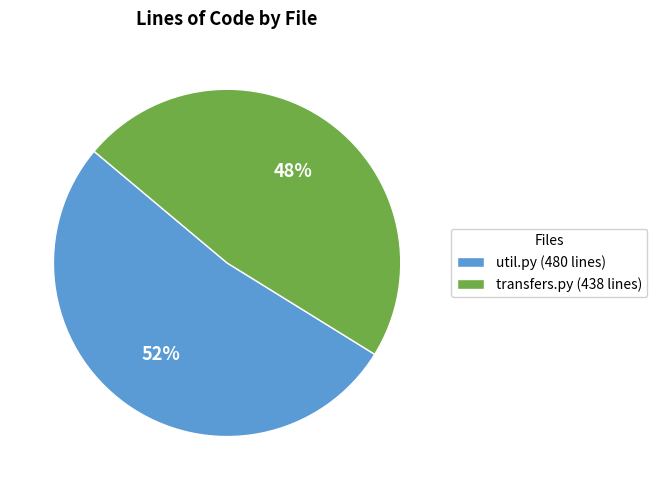

What is the ratio of the value at transfers.py to the value at util.py?

0.9